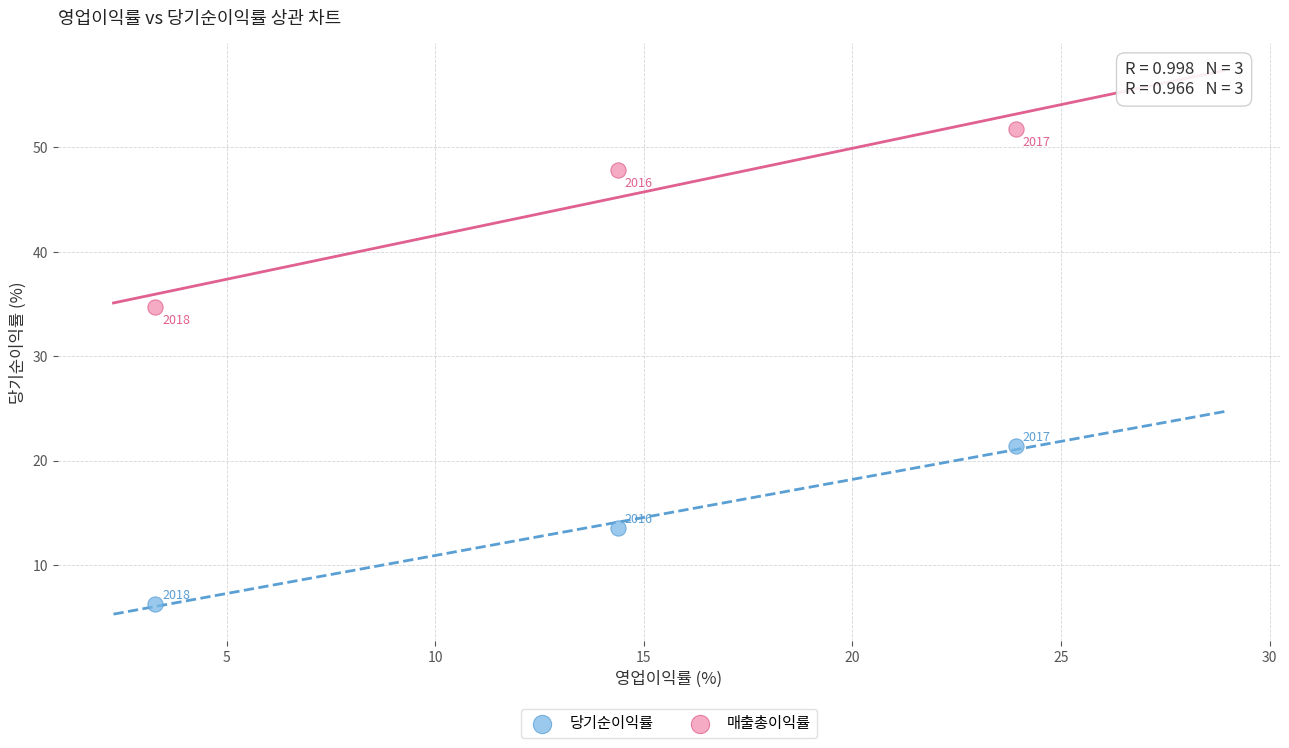

Which series contains the highest Y value?

매출총이익률